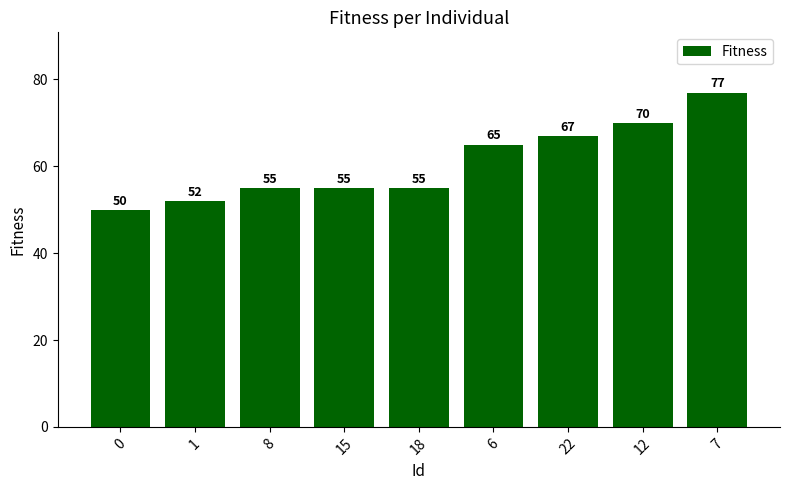

The value at 8 is 99. True or false?

False